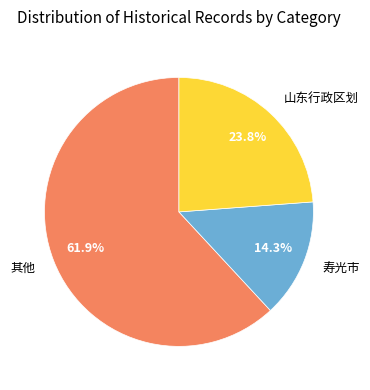

Is there any slice that represents more than half of the pie?

Yes